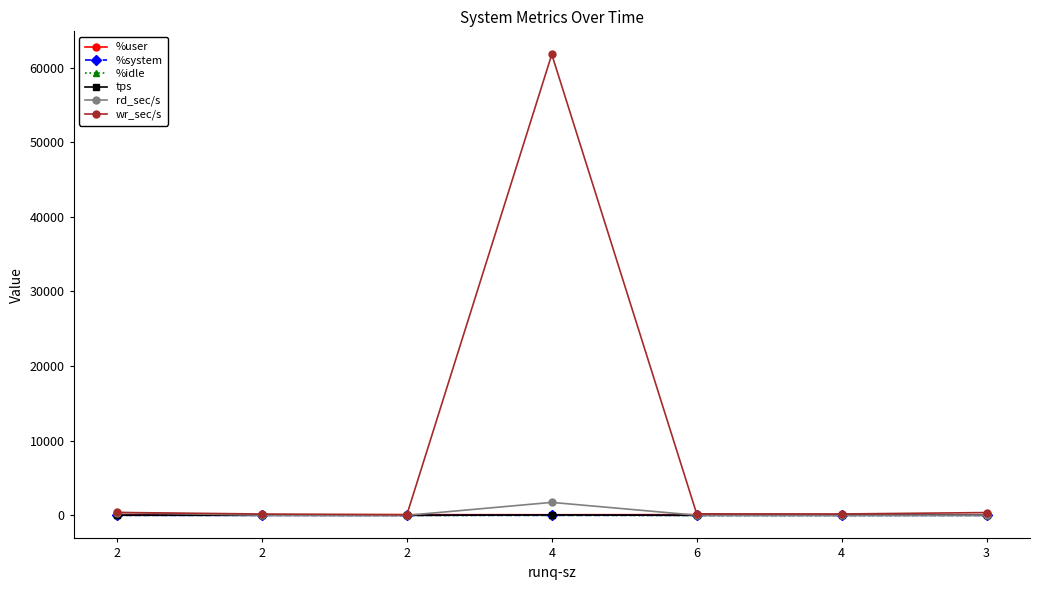

Does the chart have visible grid lines?

No